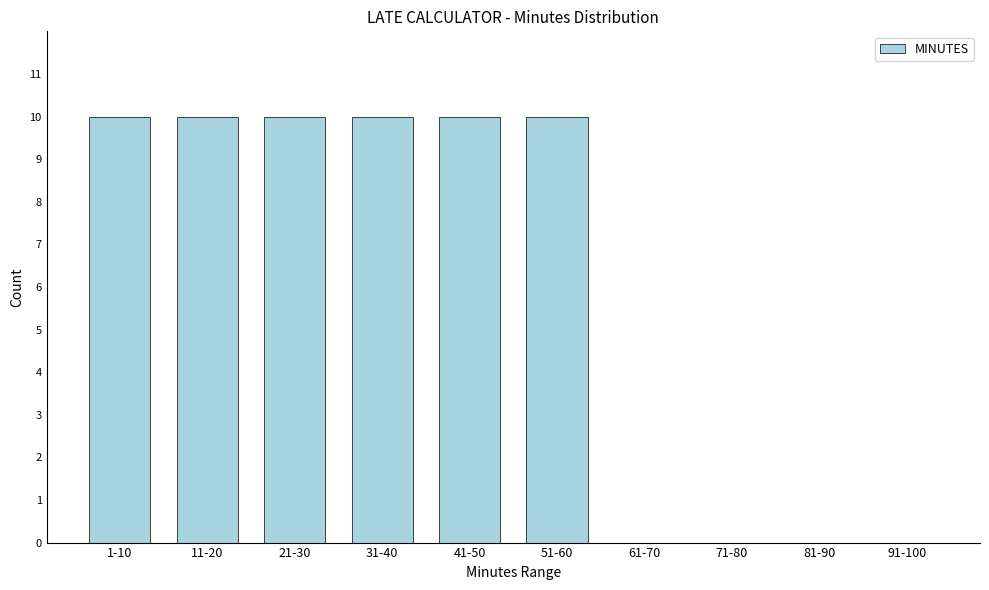

Reading left to right, extract all data points from this chart.

1-10=10	11-20=10	21-30=10	31-40=10	41-50=10	51-60=10	61-70=0	71-80=0	81-90=0	91-100=0